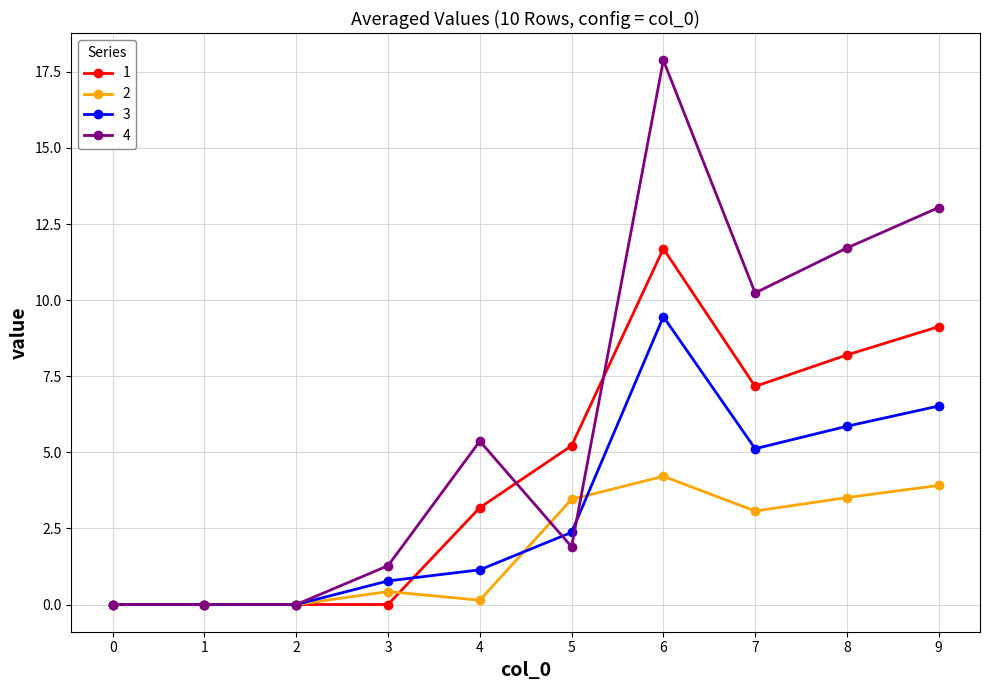

What is the difference between the second highest and second lowest values in the 4 series?

13.0